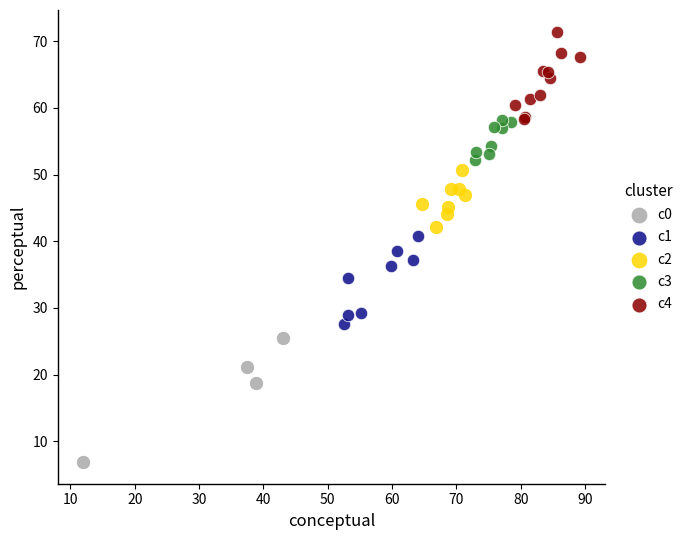

What are all the series names shown in the legend?

c0, c1, c2, c3, c4